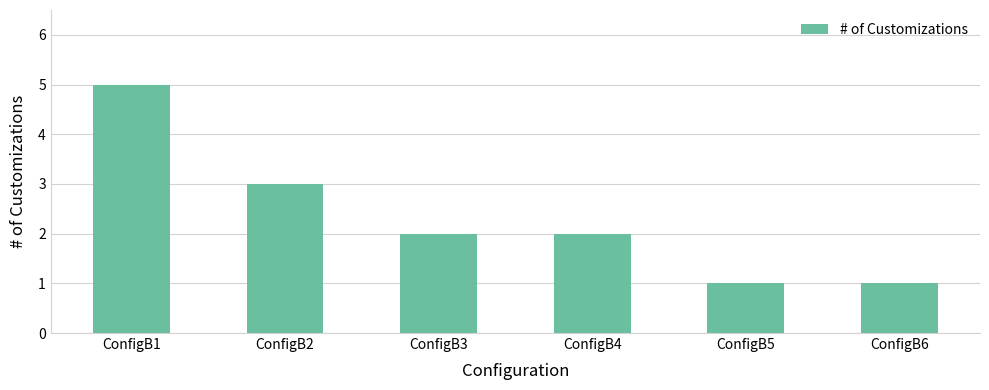

Reading right to left, extract all data points from this chart.

1	1	2	2	3	5